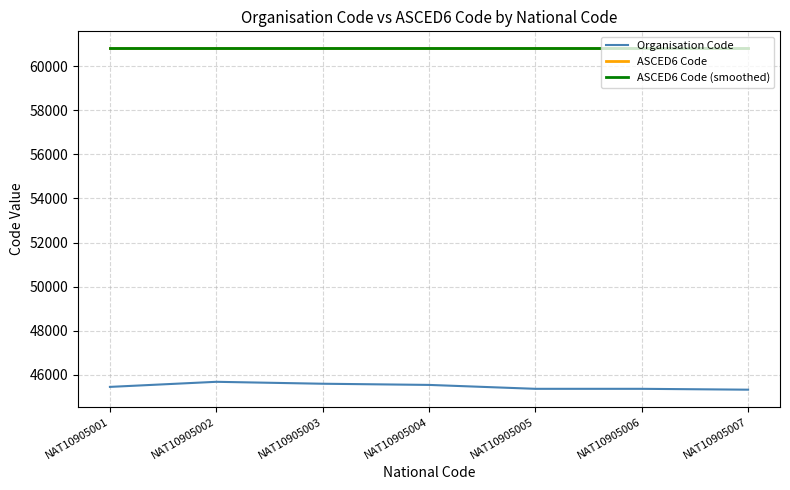

Does the chart have visible grid lines?

Yes